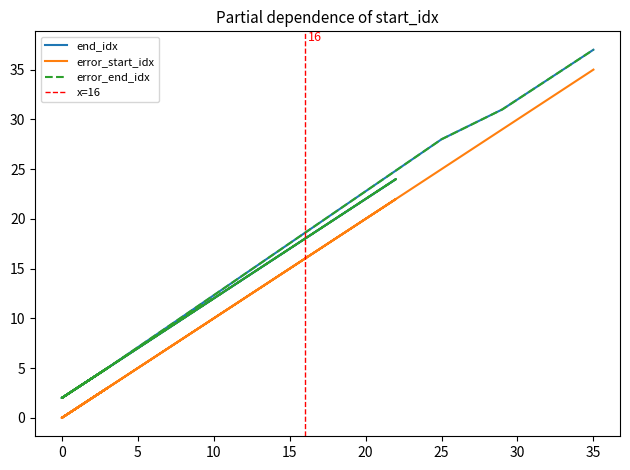

True or false: end_idx and error_end_idx cross at least once.

False